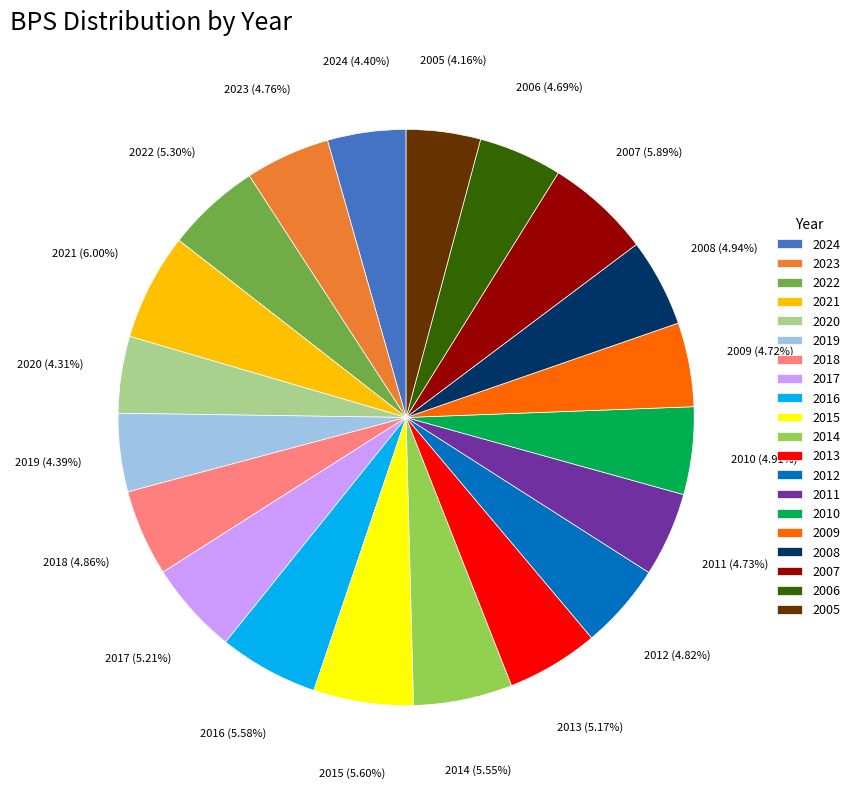

Approximately how many times larger is the value at 2009 compared to 2019?

1.1